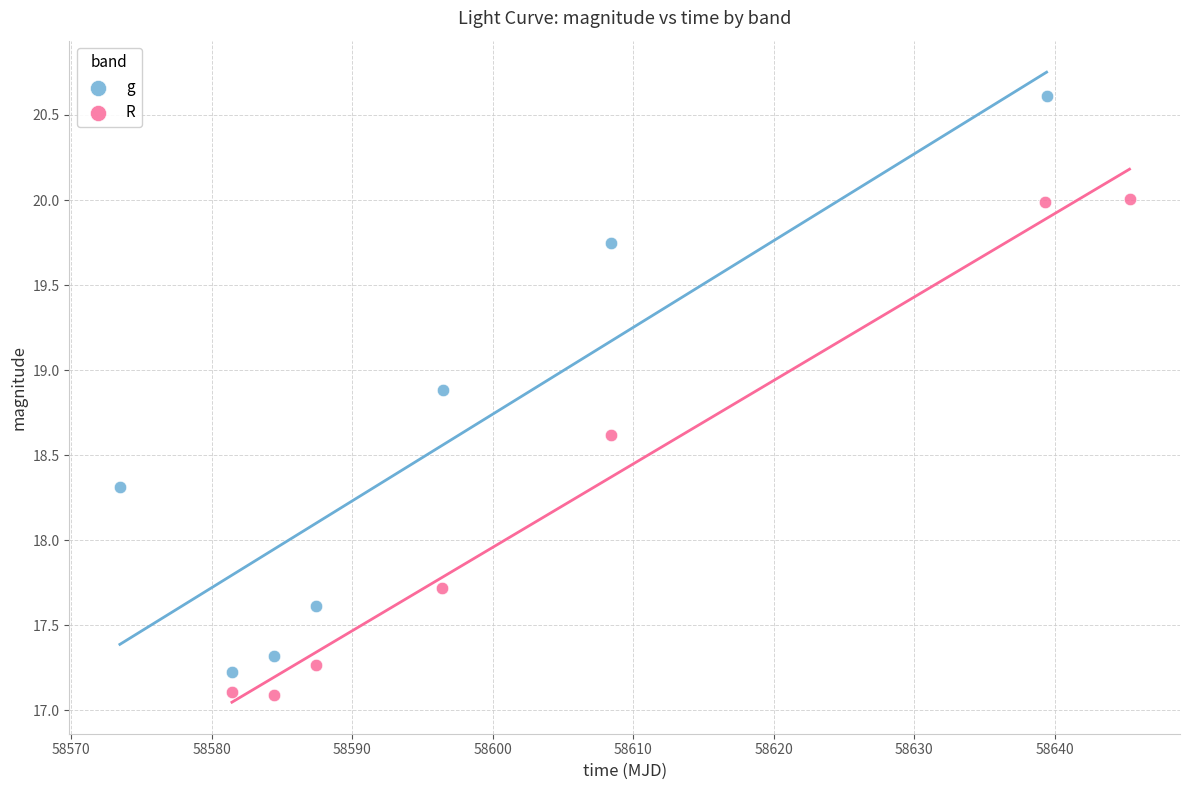

Which series has the widest spread of Y values?

g